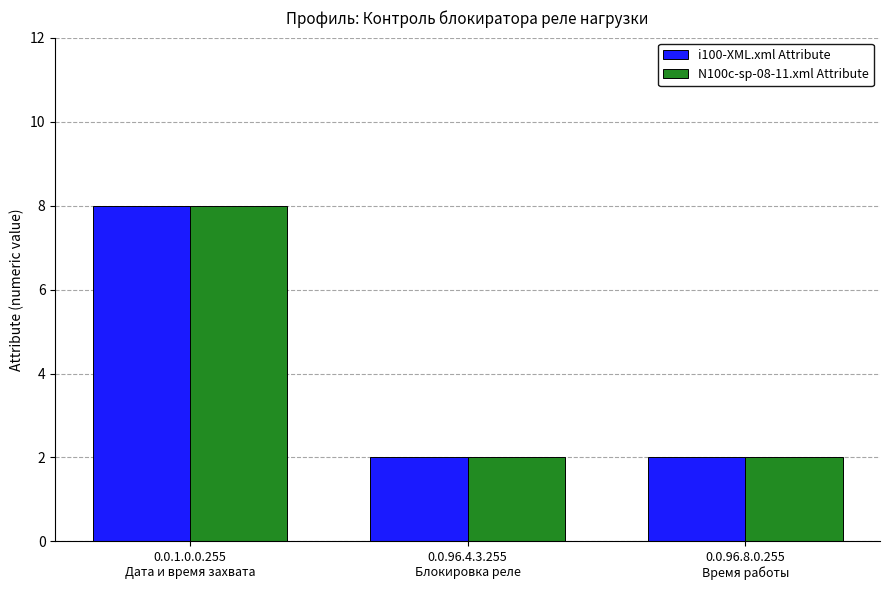

Reading left to right, what are all the values shown in this chart?

i100-XML.xml Attribute: 0.0.1.0.0.255
Дата и время захвата=8	0.0.96.4.3.255
Блокировка реле=2	0.0.96.8.0.255
Время работы=2
N100c-sp-08-11.xml Attribute: 0.0.1.0.0.255
Дата и время захвата=8	0.0.96.4.3.255
Блокировка реле=2	0.0.96.8.0.255
Время работы=2